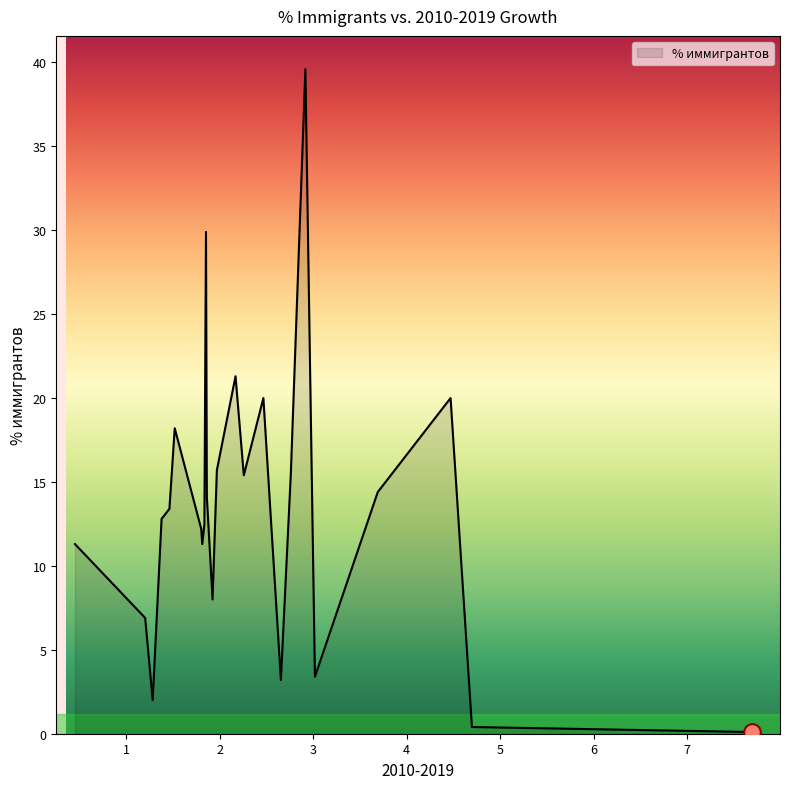

Where is the data nearest to the value 19?

Norway